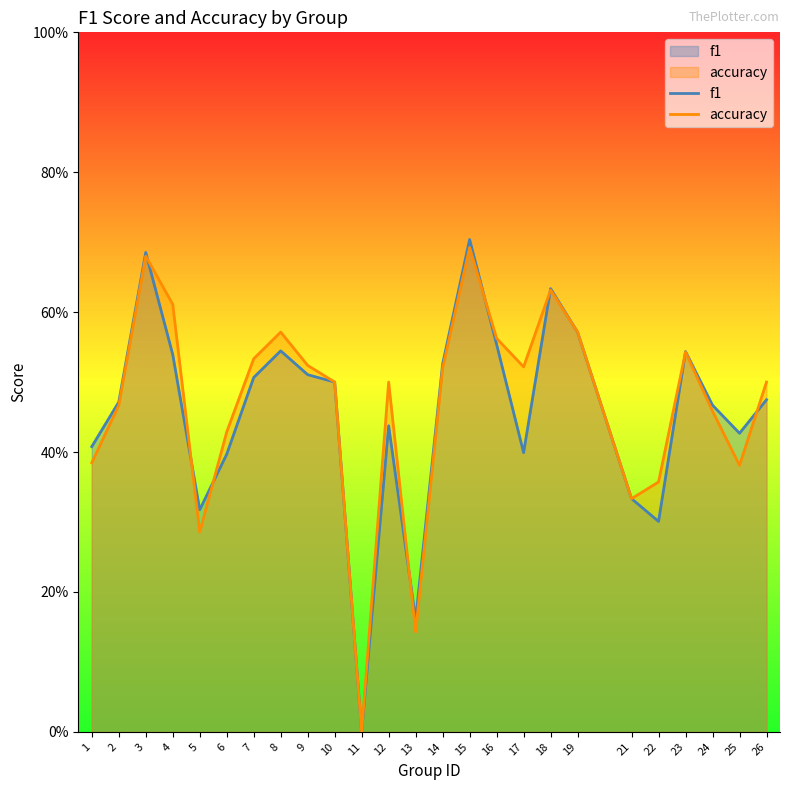

Rank the series by their average value, from highest to lowest.

accuracy, f1